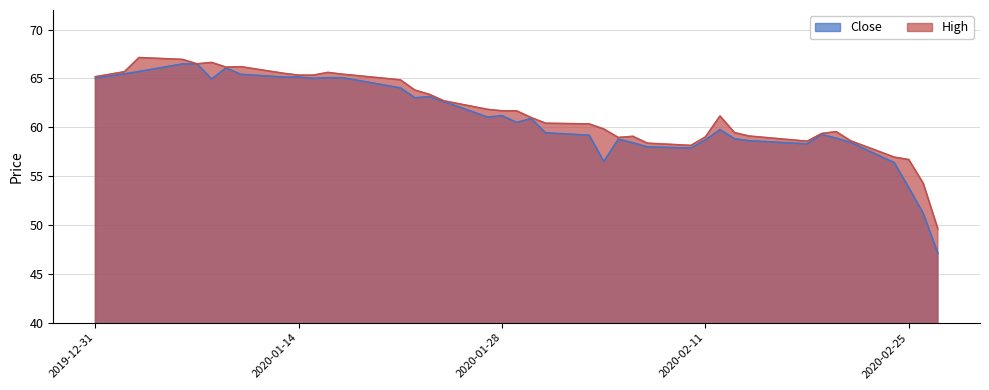

Which category has the lowest value across all series?

2020-02-27